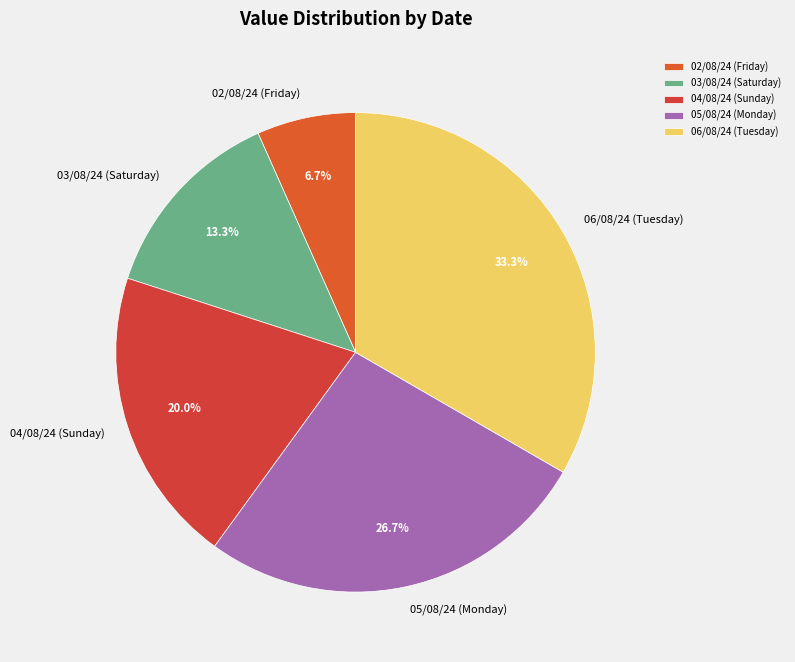

What is the ratio of the value at 03/08/24 (Saturday) to the value at 05/08/24 (Monday)?

0.5